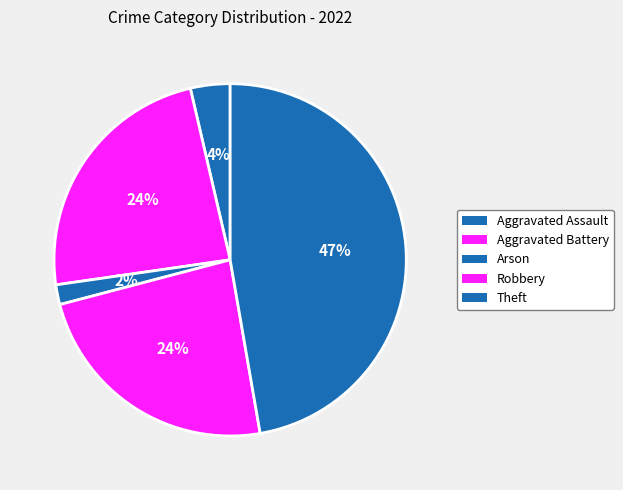

To the nearest percent, what percentage of the pie is Aggravated Assault?

4%